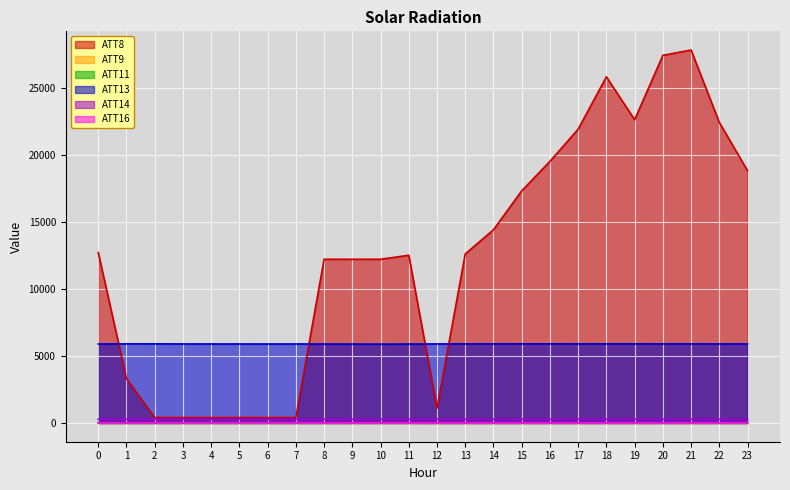

Read the ATT11 value at 12.

4.4